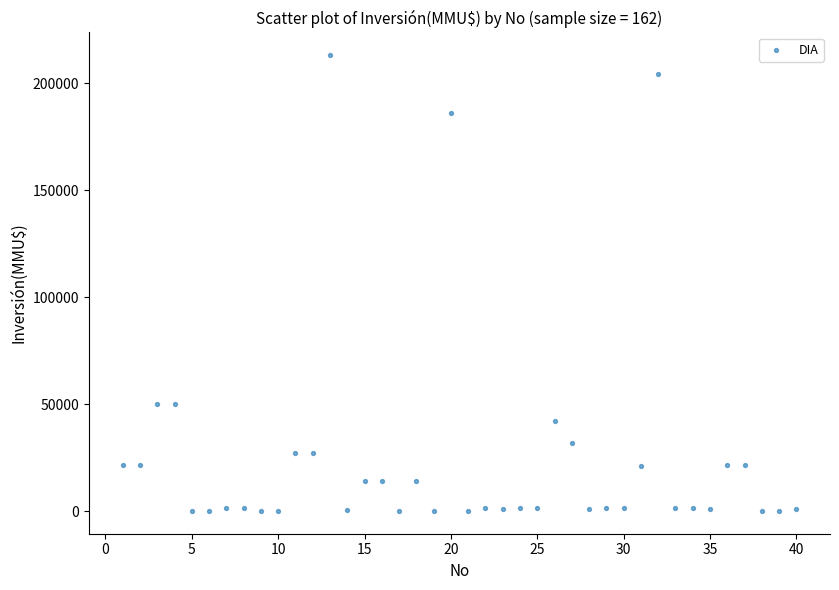

What is the range of X values (max minus min)?

39